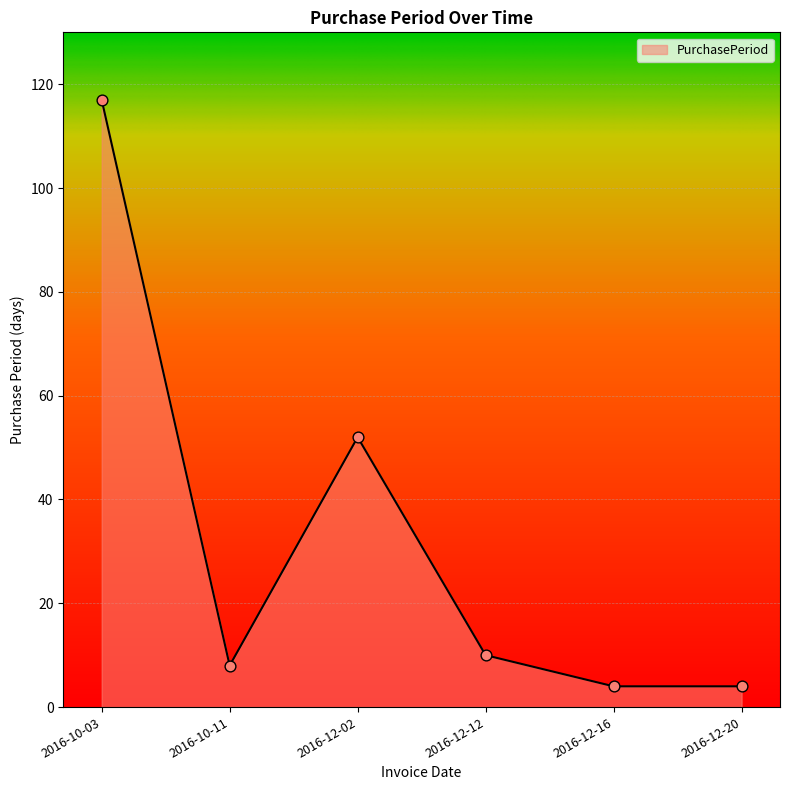

Approximately how many times larger is the value at 2016-12-16 compared to 2016-12-20?

1.0